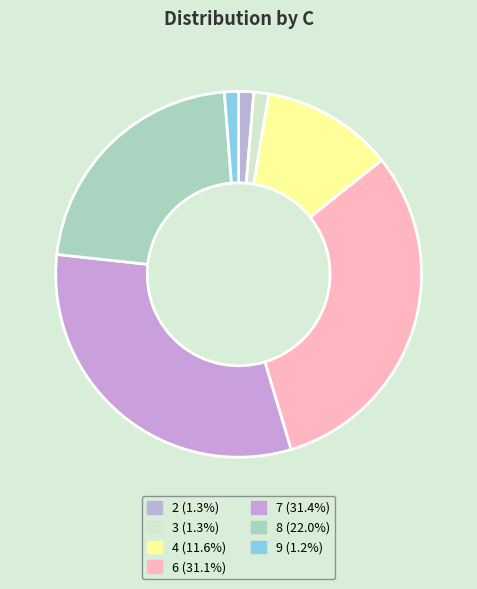

What percentage is NOT represented by 6?

68.9%